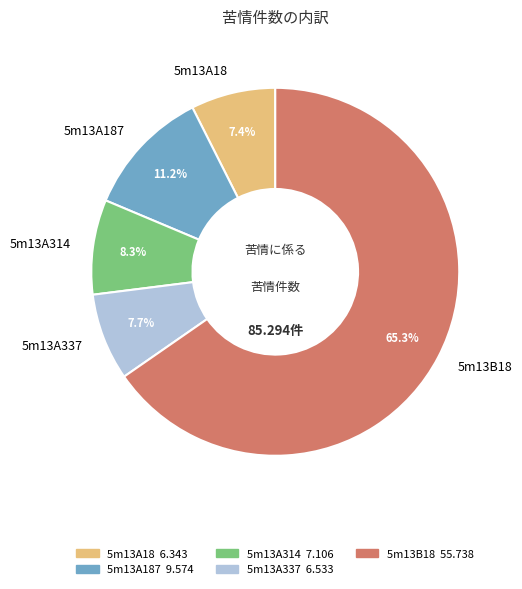

Is the sum of 5m13A337 and 5m13B18 greater than half?

Yes